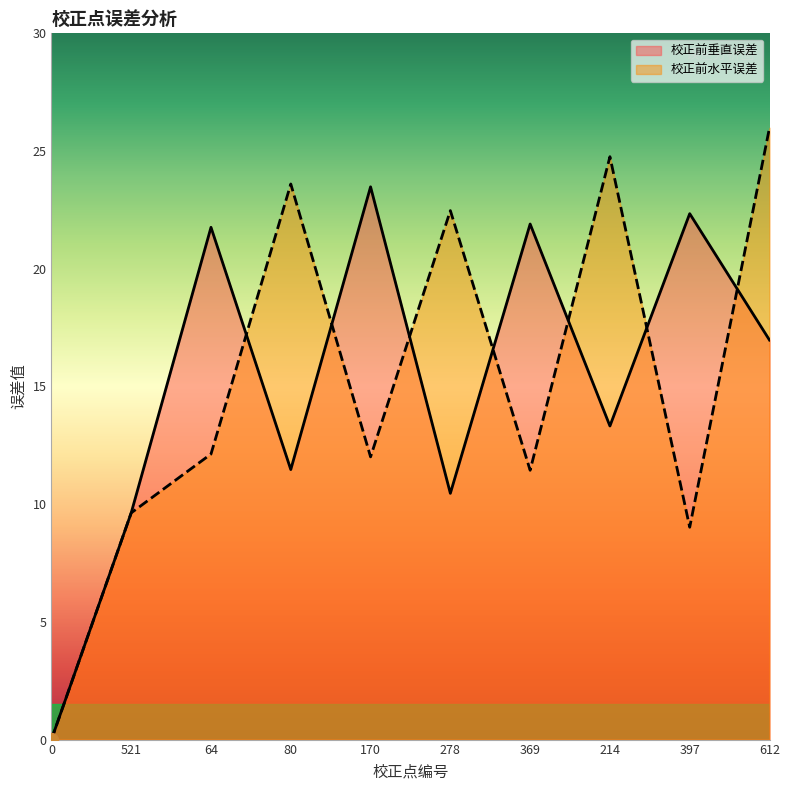

What is the sum of all 校正前垂直误差 values?

151.3